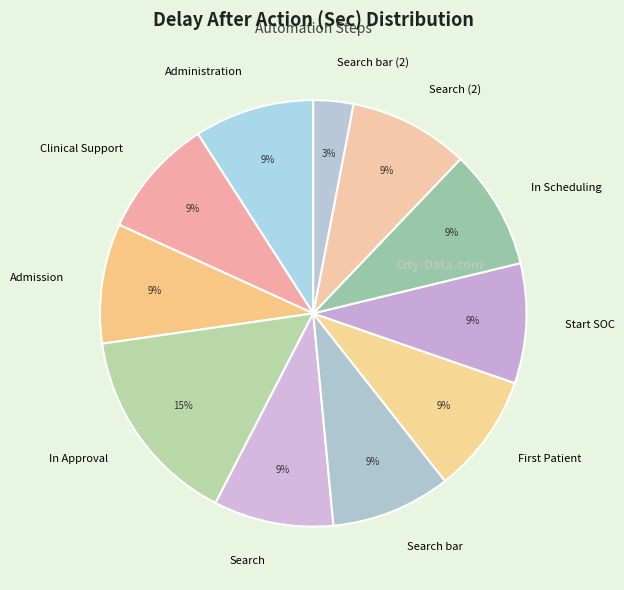

The Search bar slice represents 9% of the pie. True or false?

True